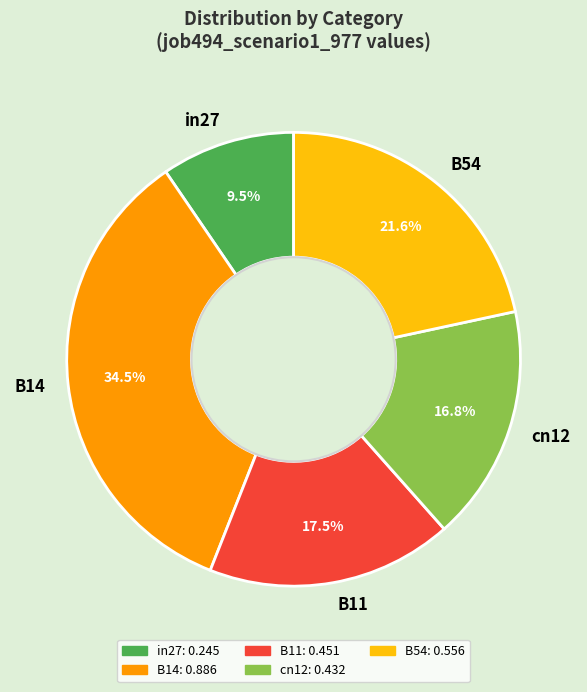

How many segments does this pie chart have?

5